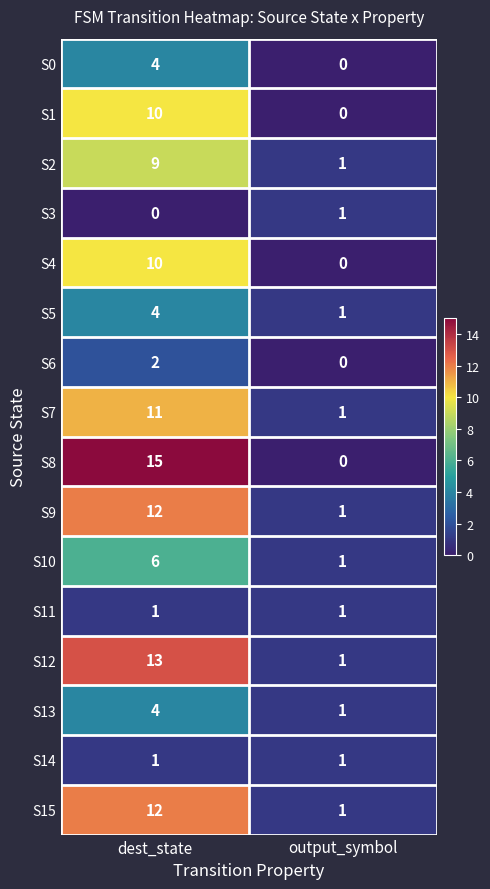

Which series has the largest total across all categories?

S8